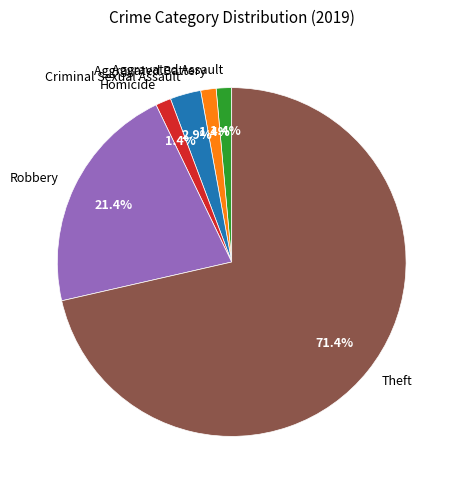

True or false: Theft accounts for 85% of the total.

False